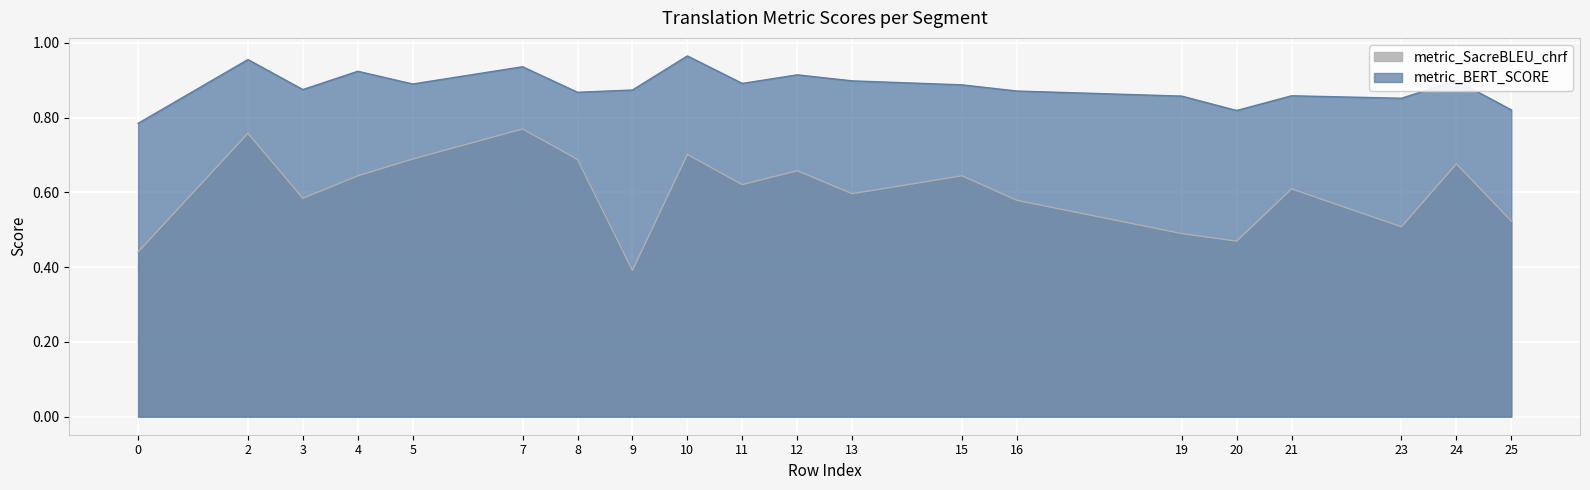

True or false: metric_BERT_SCORE and metric_SacreBLEU_chrf cross at least once.

False